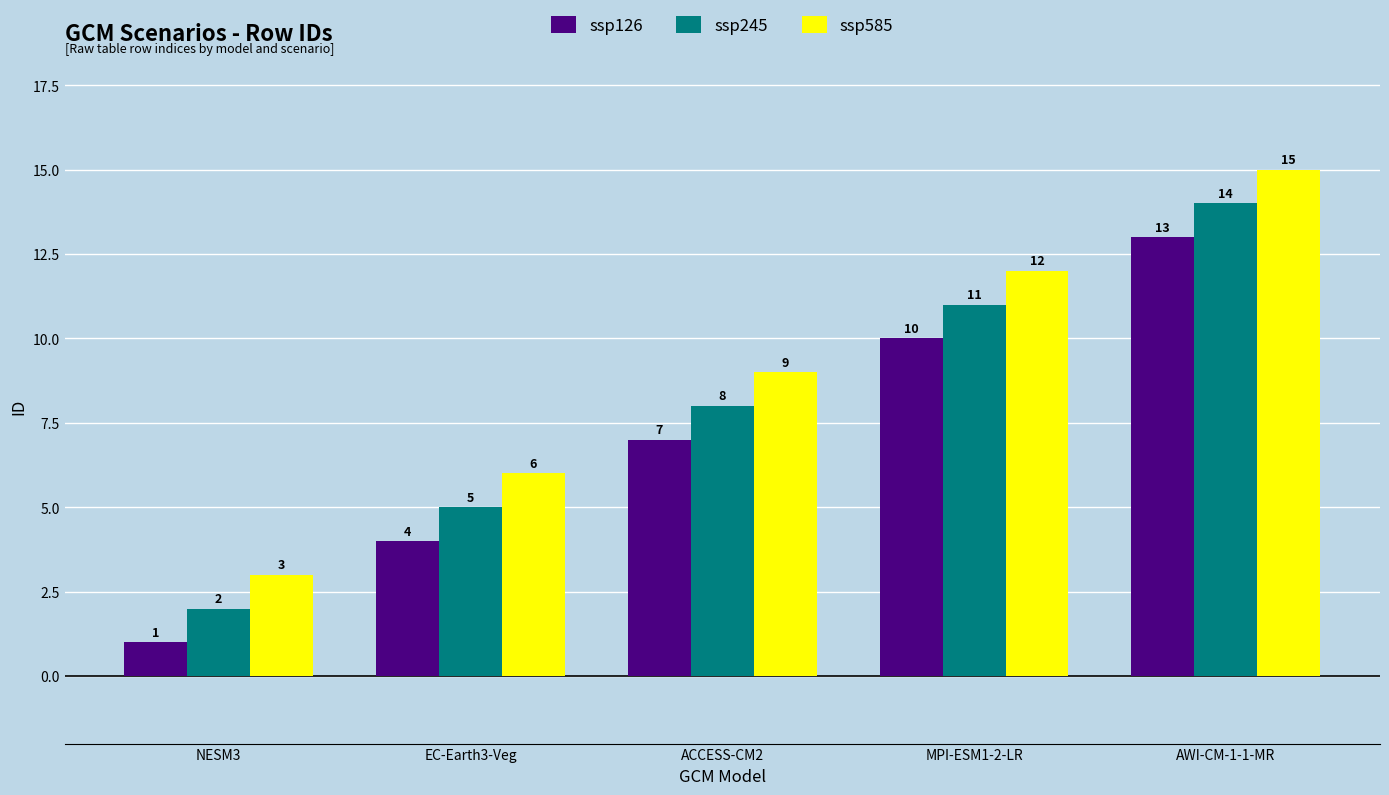

Which category has the highest value in the ssp585 series?

AWI-CM-1-1-MR